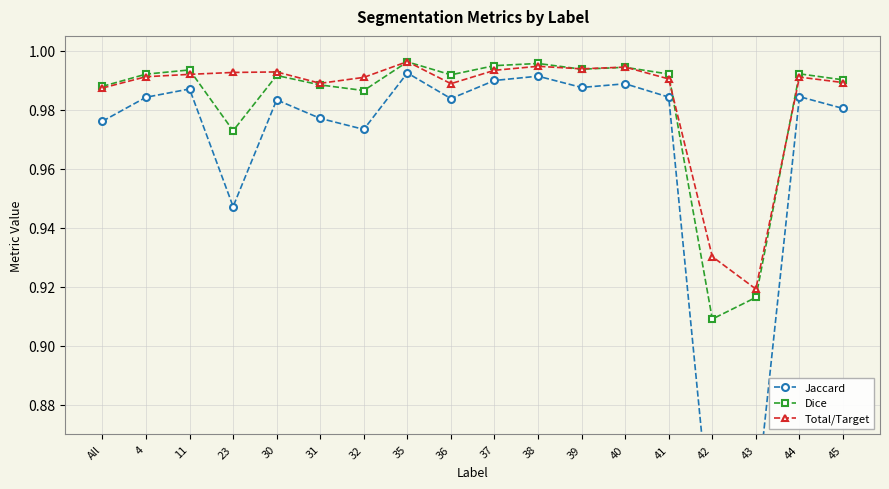

List the labels in order of Dice value, largest first.

35, 38, 37, 40, 39, 11, 44, 41, 4, 36, 30, 45, 31, All, 32, 23, 43, 42